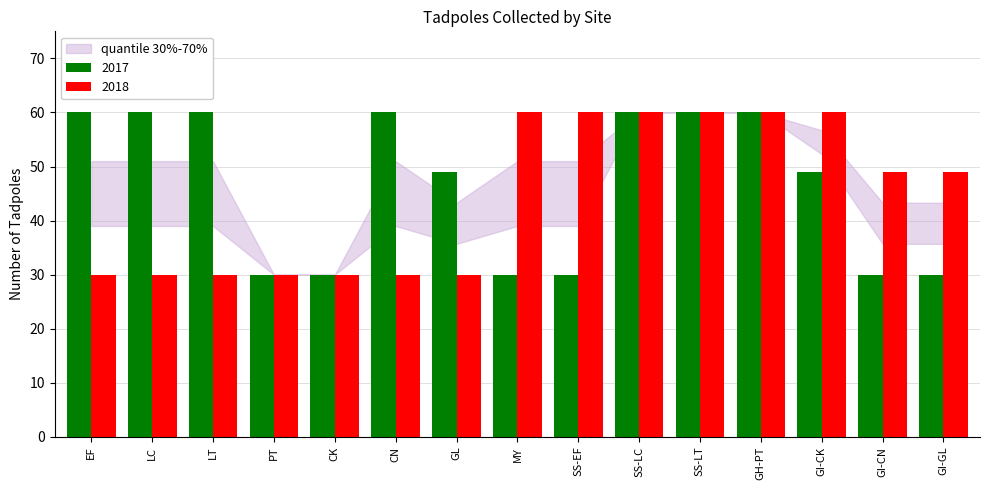

What is the smallest value displayed?

30